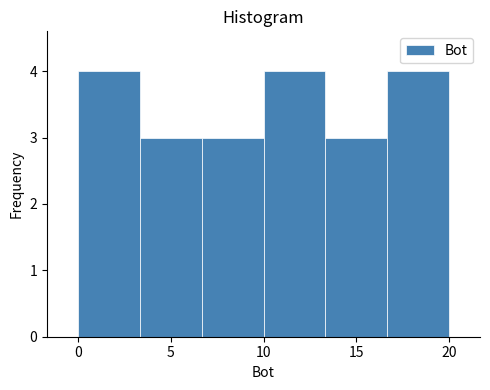

Reading left to right, list every bar in this chart as the range it spans on the x-axis followed by its height. Neither the bar edges nor the heights are printed on the chart, so give them approximately, as read against the axes.

0.0 to 3.5: 4
3.5 to 6.5: 3
6.5 to 10.0: 3
10.0 to 13.5: 4
13.5 to 16.5: 3
16.5 to 20.0: 4